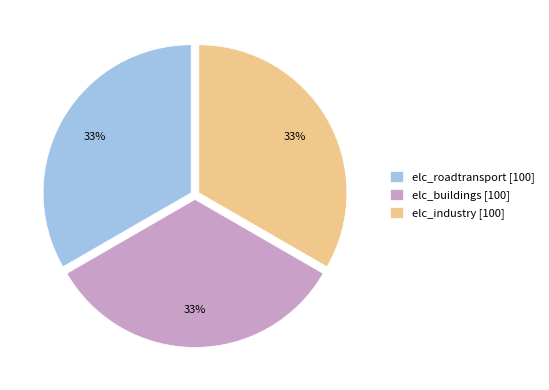

How many slices are in this pie chart?

3